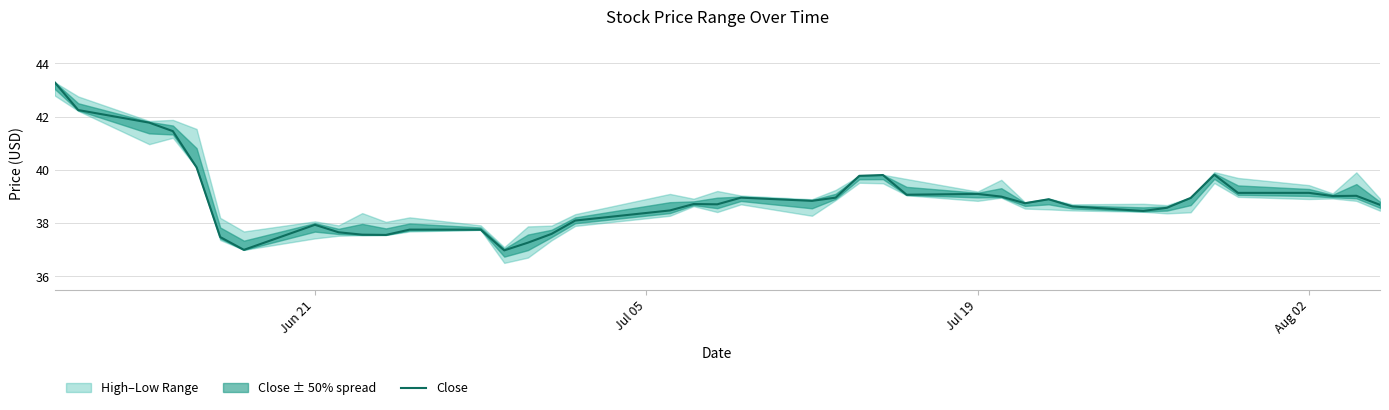

What is the lowest value of the Close series?

37.0